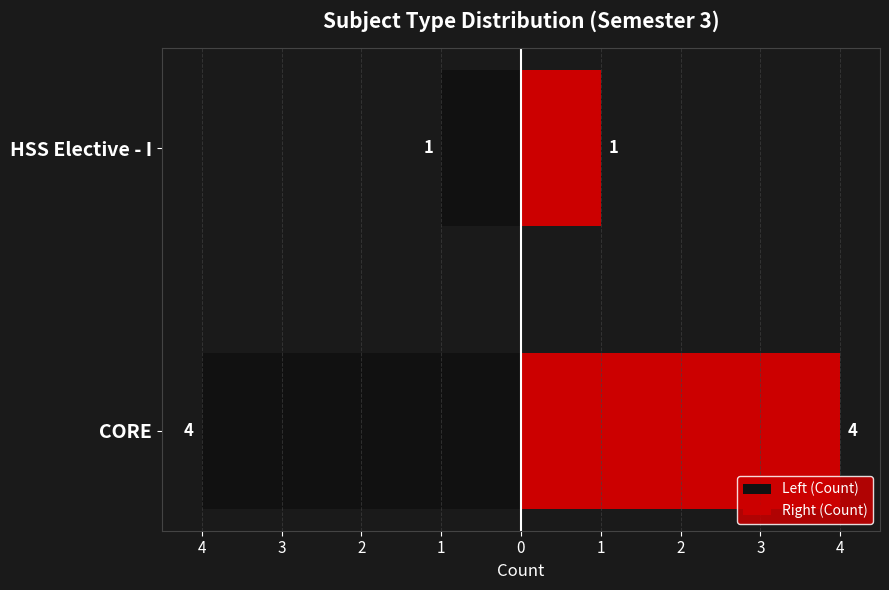

What is the value of the Right (Count) bar at the 2nd from the left?

1